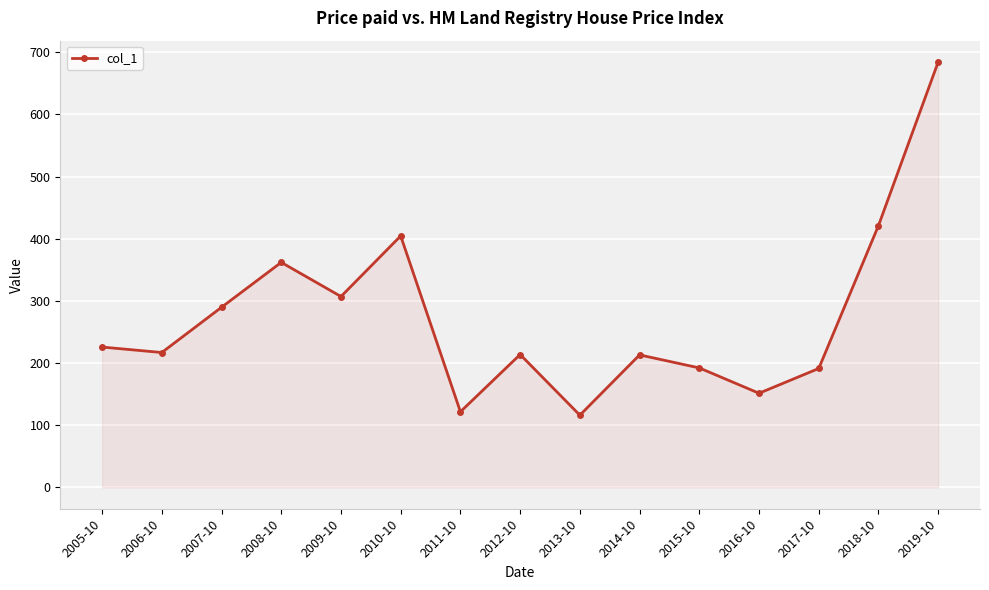

What position from the right is 2015-10?

5